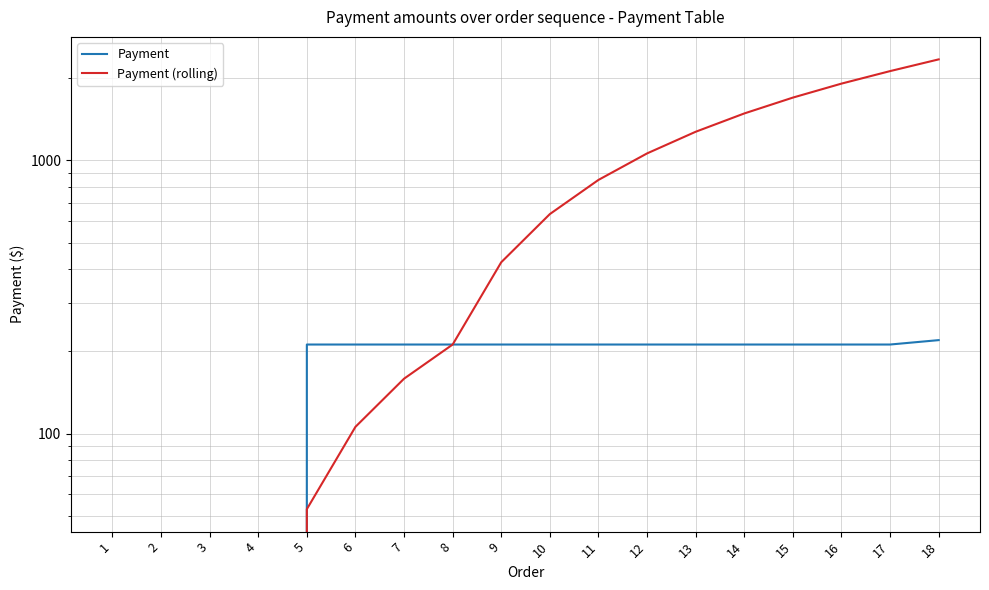

Rank the series by their average value, from lowest to highest.

Payment, Payment (rolling)